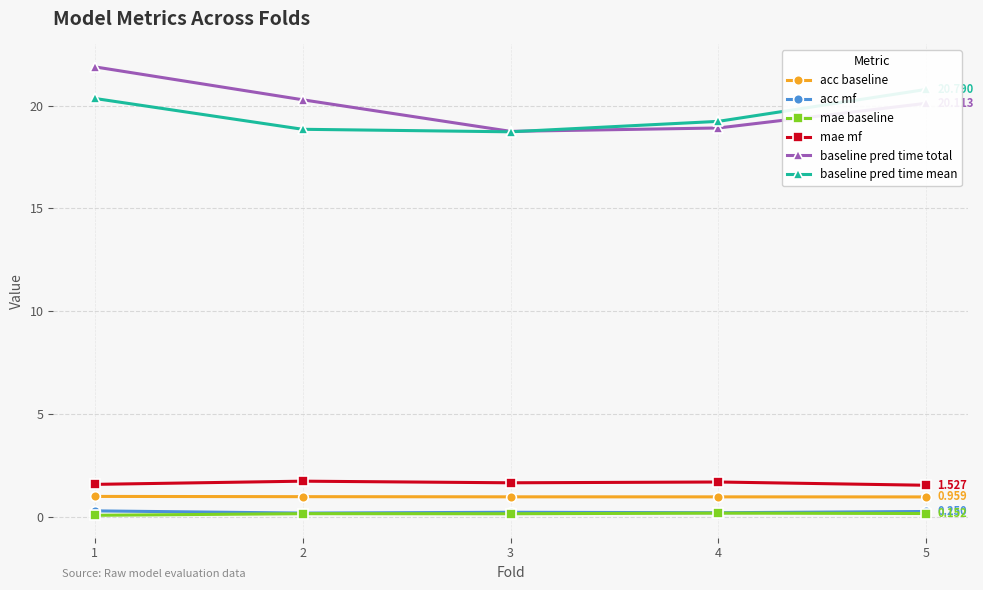

True or false: acc baseline has a value of 0.5 at 3.

False